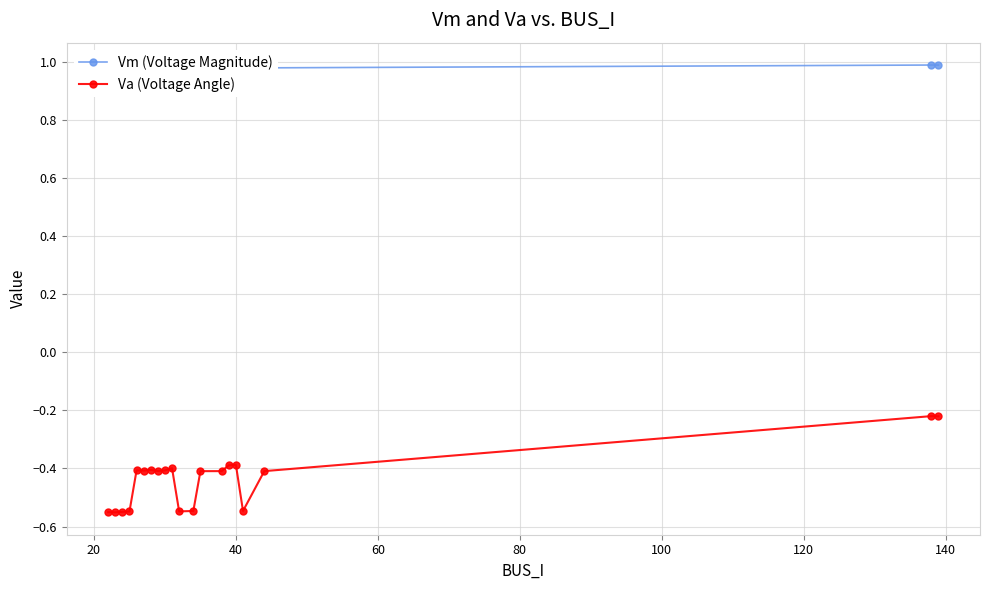

Reading right to left, what are all the values shown in this chart?

Vm (Voltage Magnitude): 1.0	1.0	1.0	1.0	1.0	1.0	1.0	1.0	1.0	1.0	1.0	1.0	1.0	1.0	1.0	1.0	1.0	1.0	1.0	1.0
Va (Voltage Angle): -0.2	-0.2	-0.4	-0.5	-0.4	-0.4	-0.4	-0.4	-0.5	-0.5	-0.4	-0.4	-0.4	-0.4	-0.4	-0.4	-0.5	-0.5	-0.6	-0.6